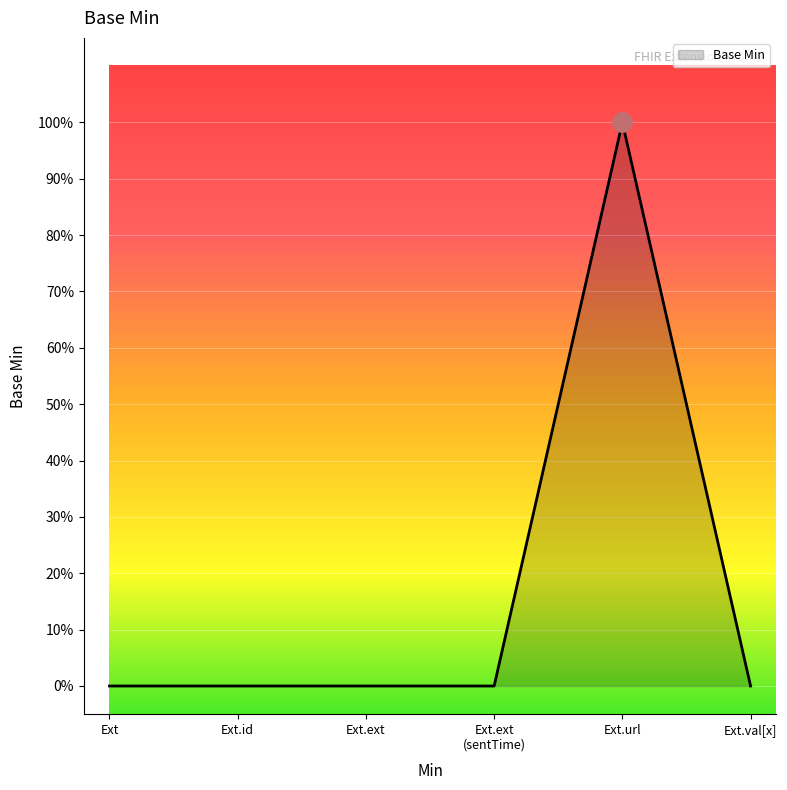

Does the chart have visible grid lines?

Yes